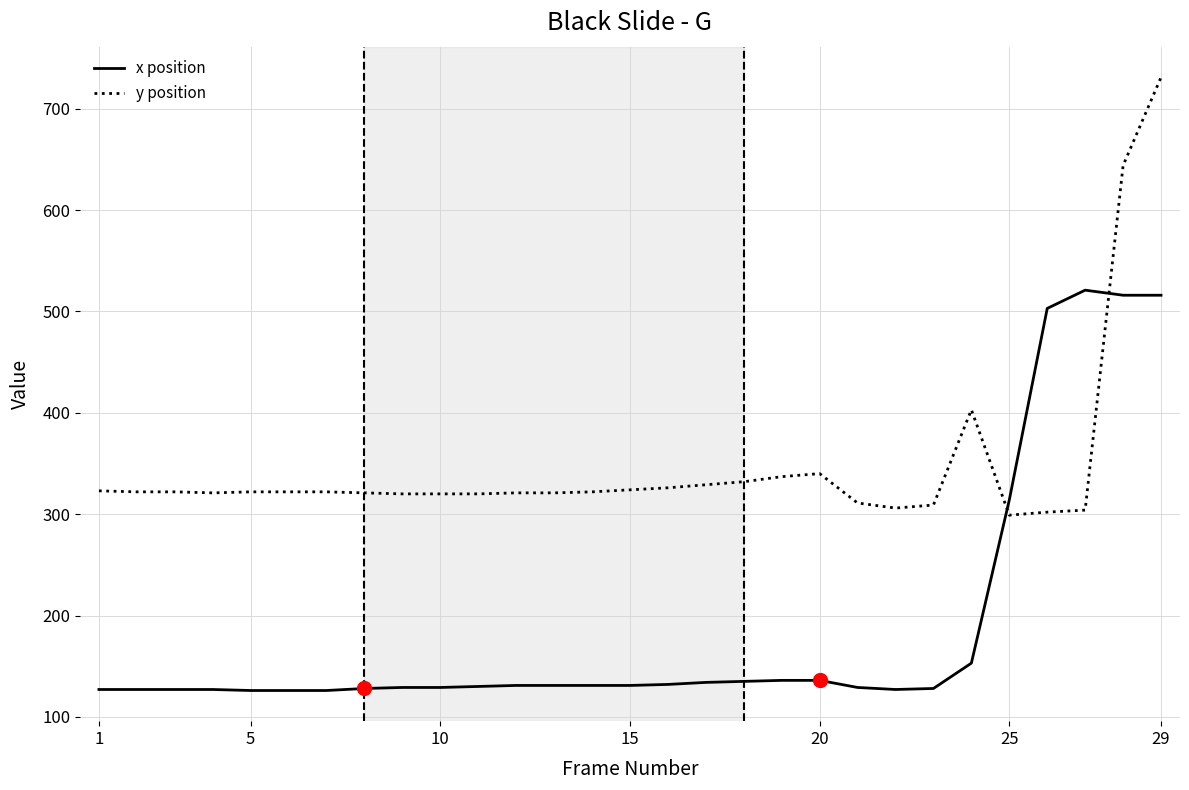

Which series has the widest spread of values?

y position